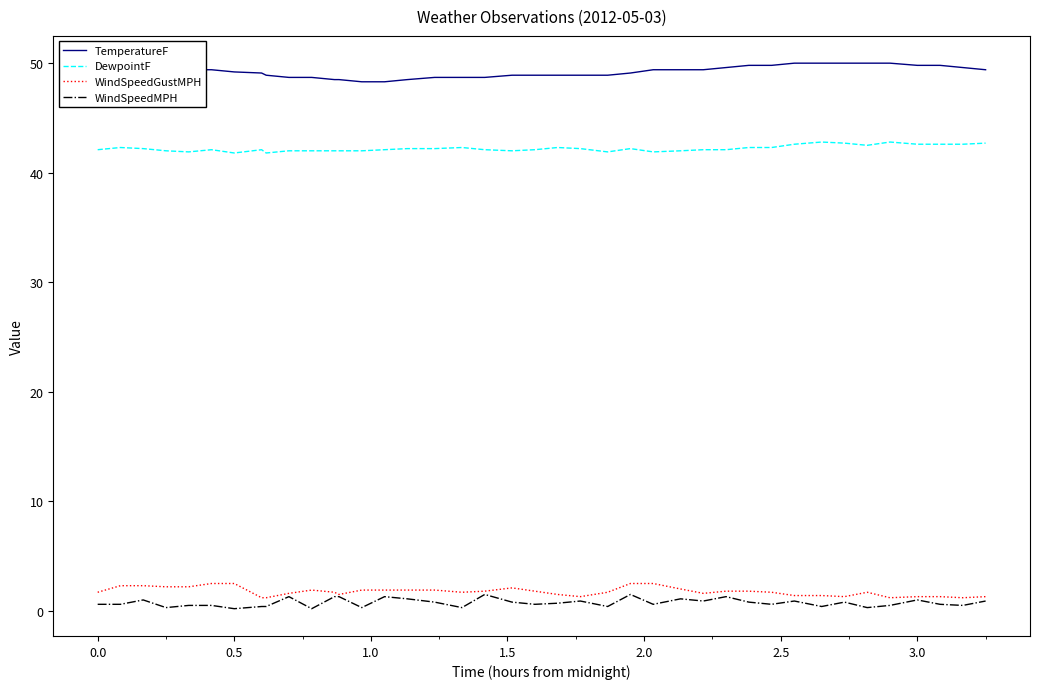

Which series has the largest total across all categories?

TemperatureF